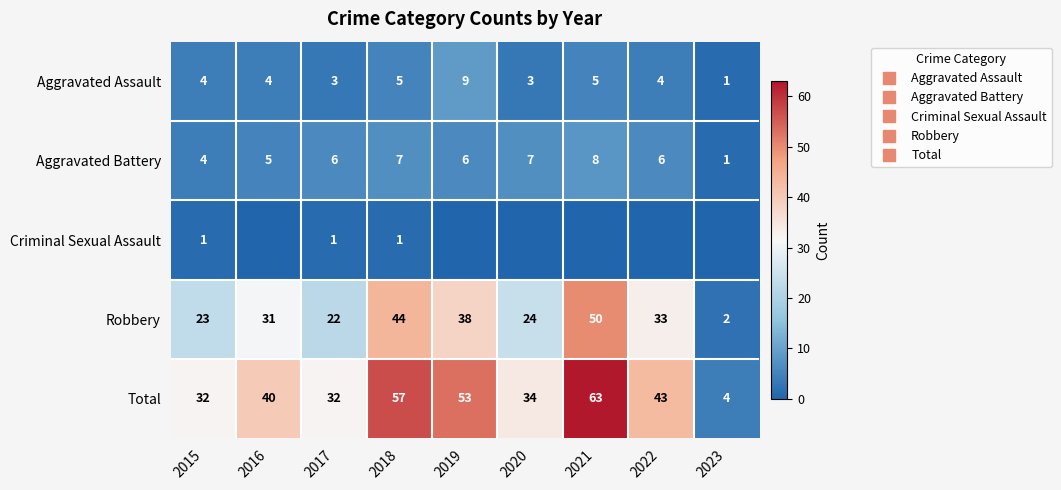

Is it true that Aggravated Battery equals 7 at 2020?

True